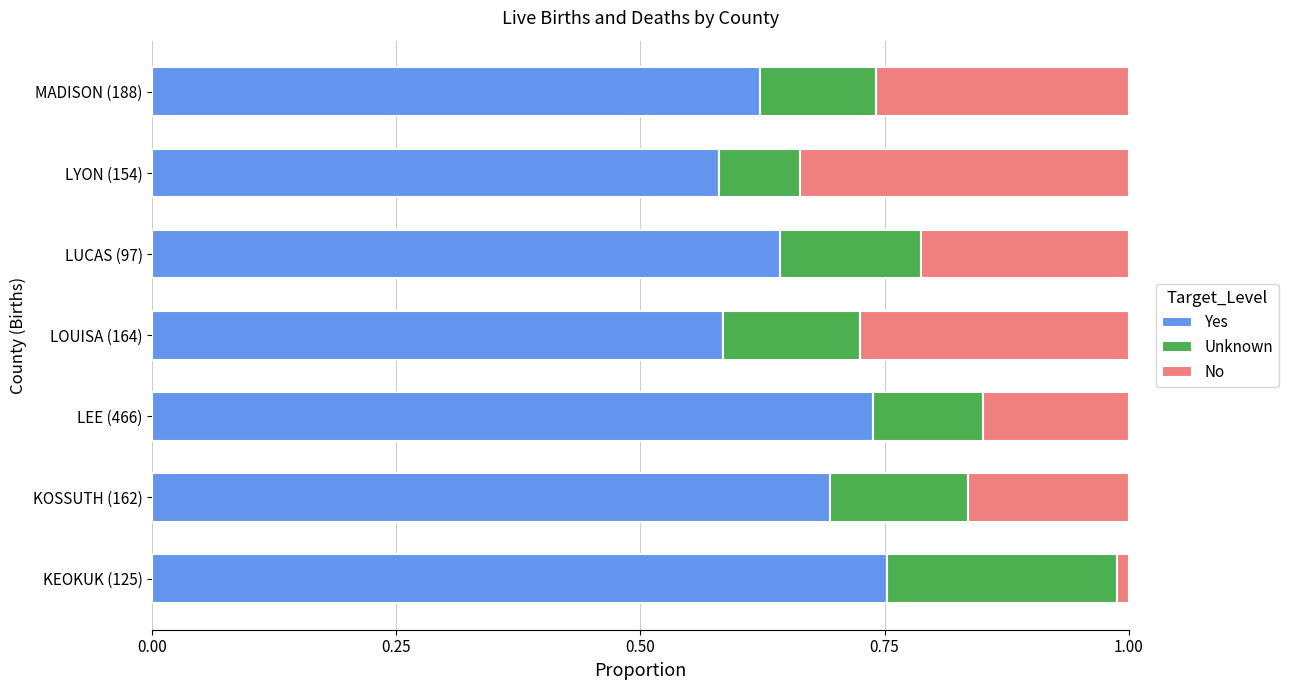

The value of Yes at KOSSUTH (162) is 0.7. True or false?

True